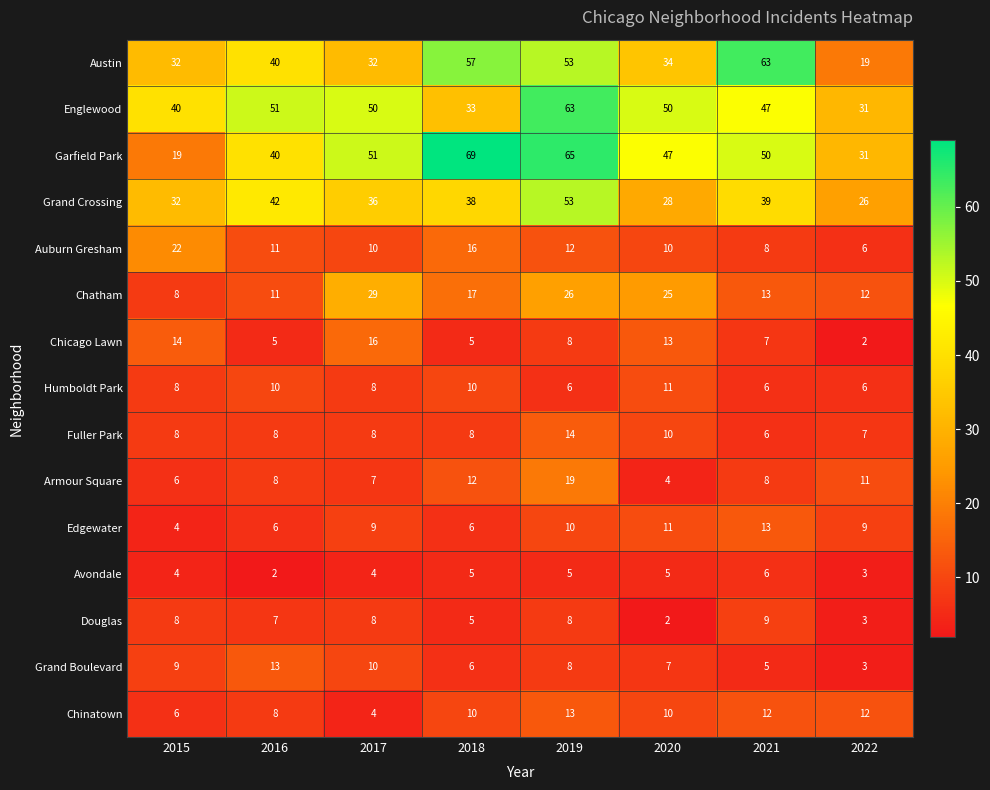

What is the difference between the maximum and second lowest values in the Humboldt Park series?

5